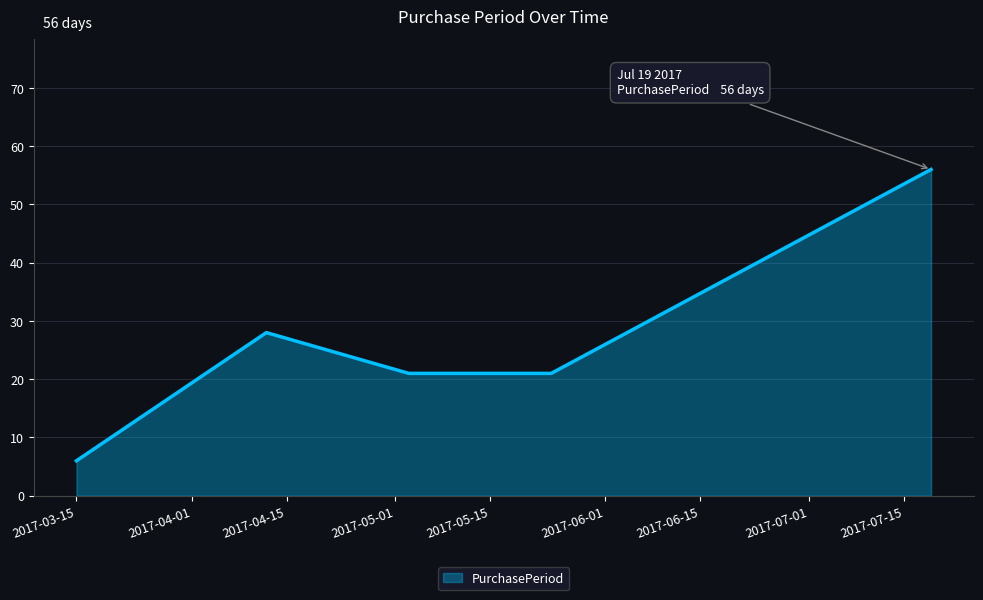

True or false: there are more than 2 points higher than both neighbors.

False